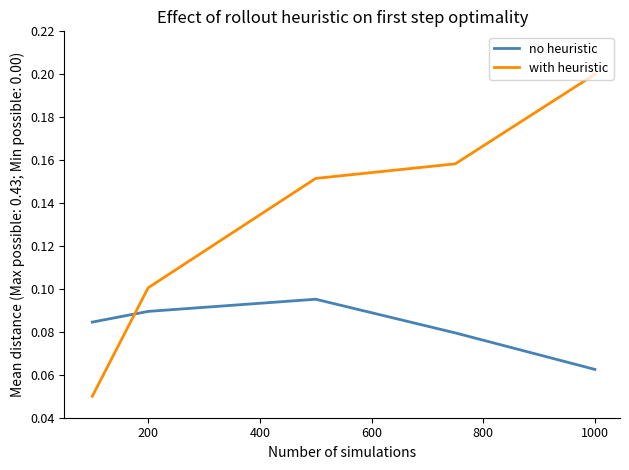

List the series in order of their overall mean, lowest first.

no heuristic, with heuristic